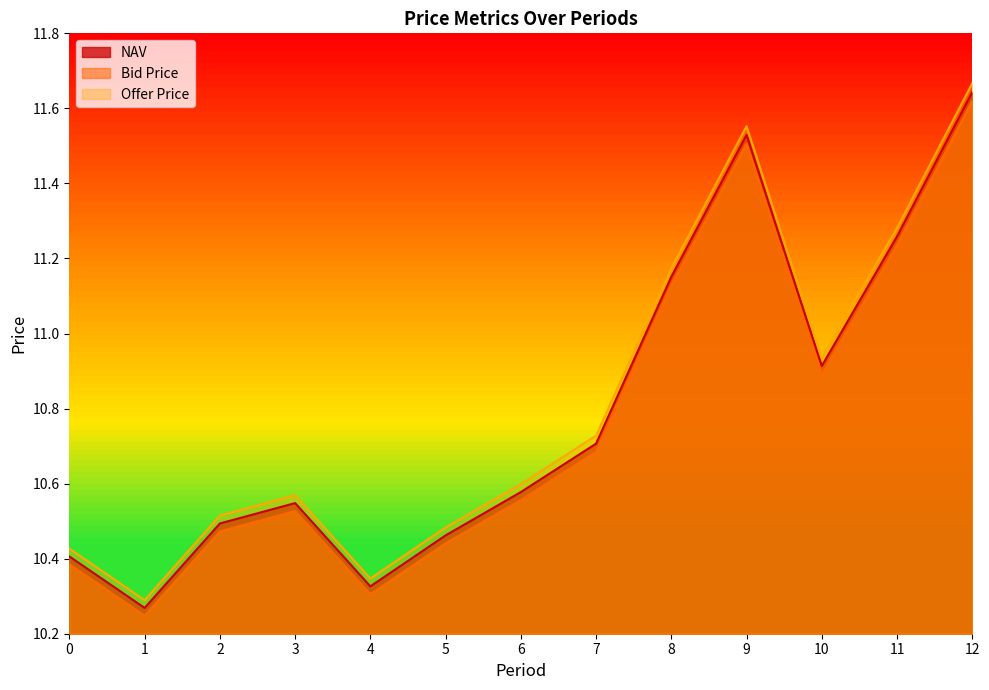

Reading left to right, what are all the values shown in this chart?

NAV: 0=10.4	1=10.3	2=10.5	3=10.5	4=10.3	5=10.5	6=10.6	7=10.7	8=11.2	9=11.5	10=10.9	11=11.3	12=11.6
Bid Price: 0=10.4	1=10.2	2=10.5	3=10.5	4=10.3	5=10.4	6=10.6	7=10.7	8=11.1	9=11.5	10=10.9	11=11.2	12=11.6
Offer Price: 0=10.4	1=10.3	2=10.5	3=10.6	4=10.3	5=10.5	6=10.6	7=10.7	8=11.2	9=11.6	10=10.9	11=11.3	12=11.7